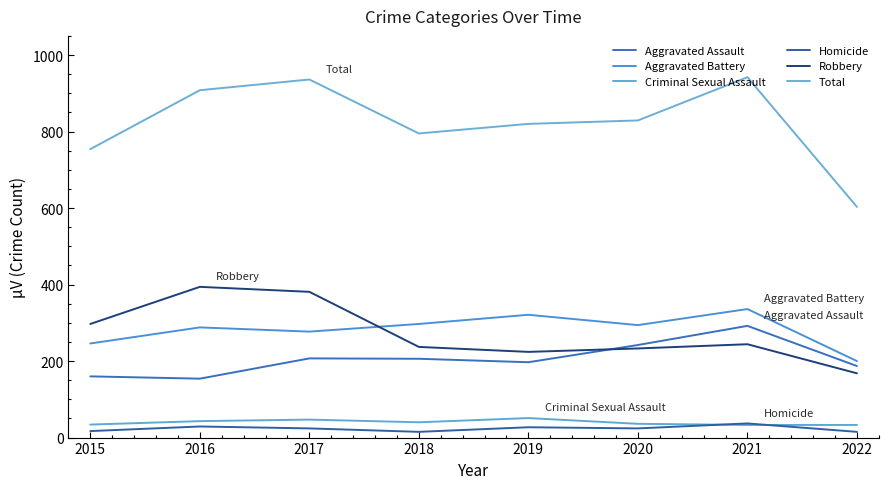

Does the chart display data point markers on the line(s)?

No